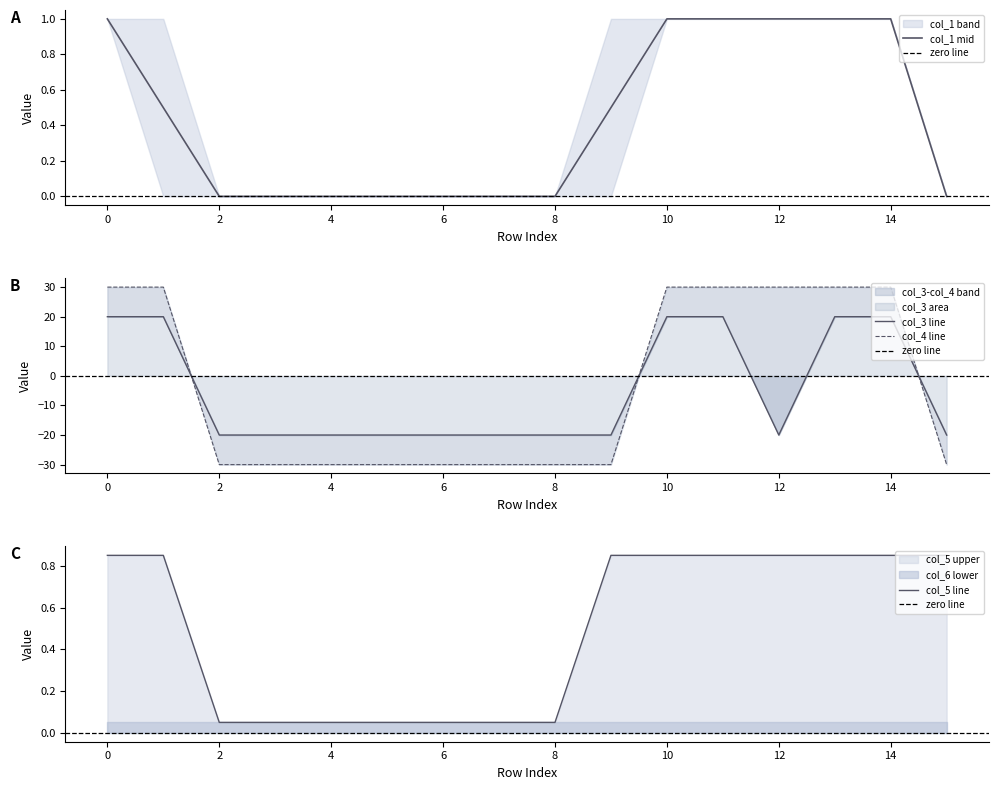

What is the spread (max minus min) of values at 10?

29.1